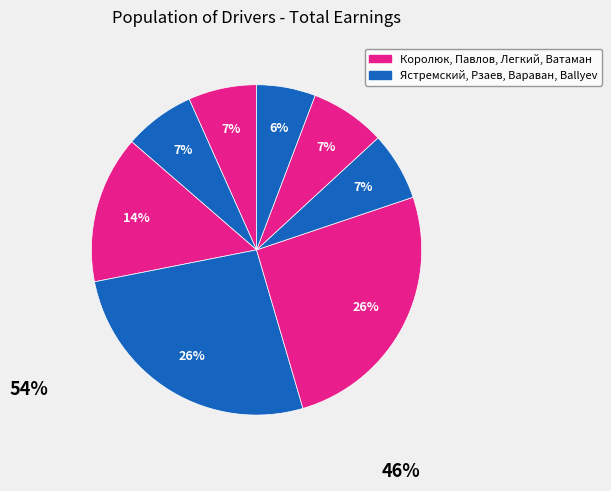

How many segments does this pie chart have?

8